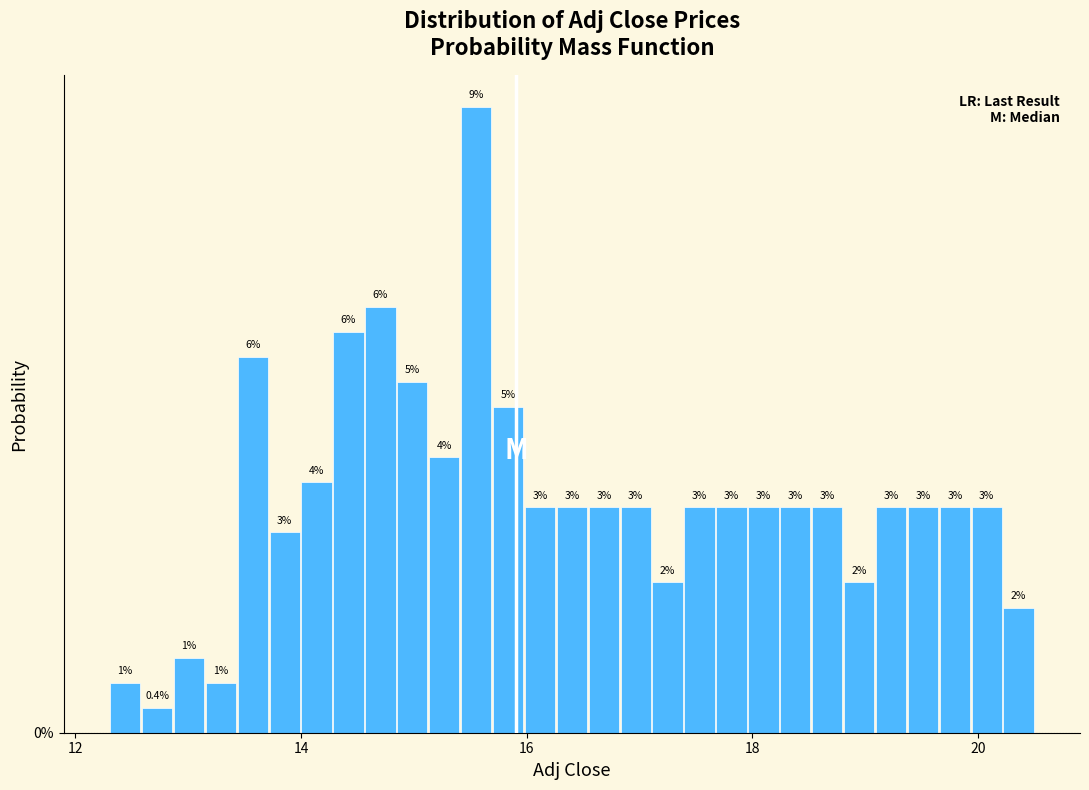

Read against the x-axis, roughly where is the centre of the tallest bar?

15.6